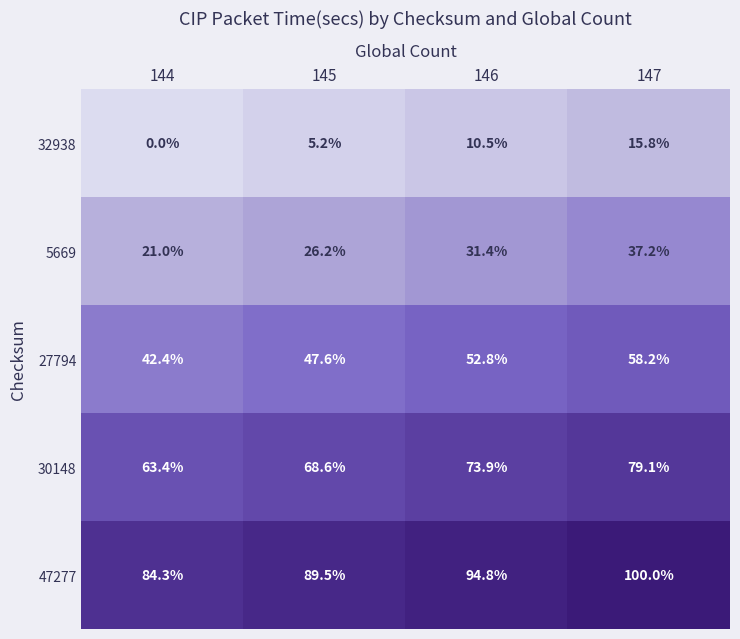

Between 144 and 147, which series saw the biggest shift?

5669